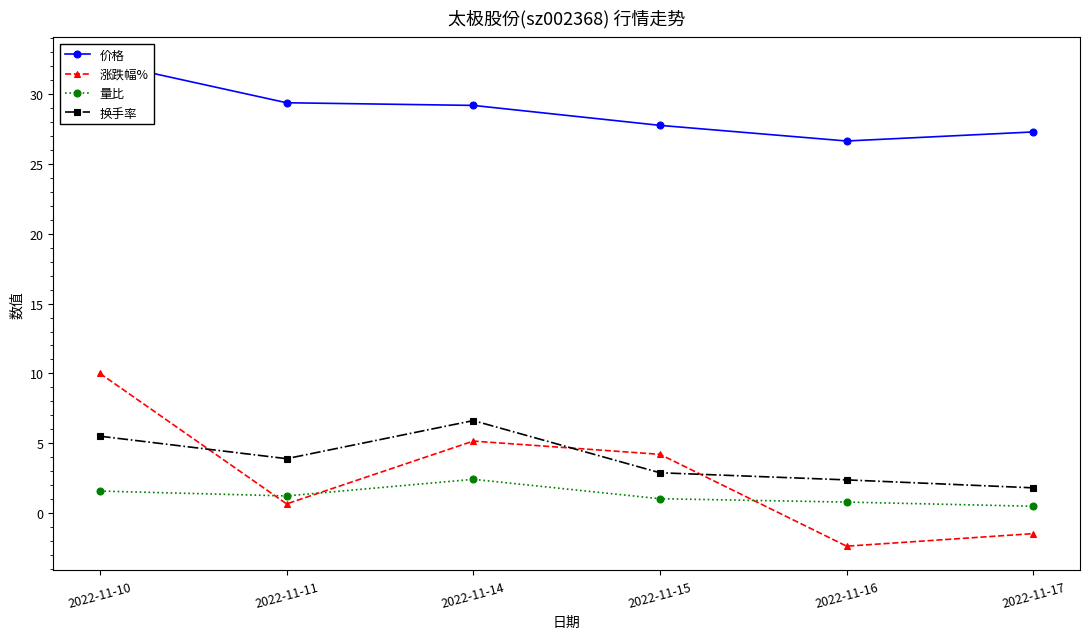

True or false: 价格 and 换手率 cross at least once.

False